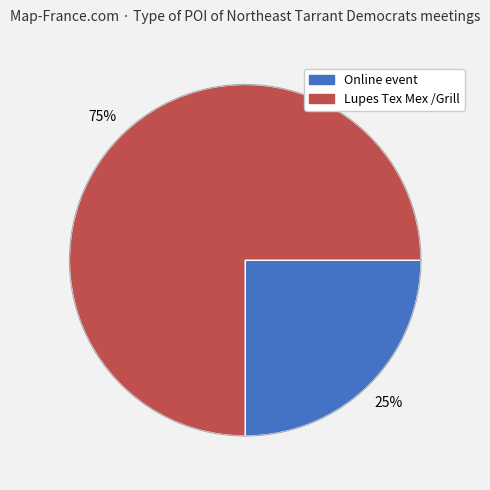

Which has a higher value, Online event or Lupes Tex Mex /Grill?

Lupes Tex Mex /Grill